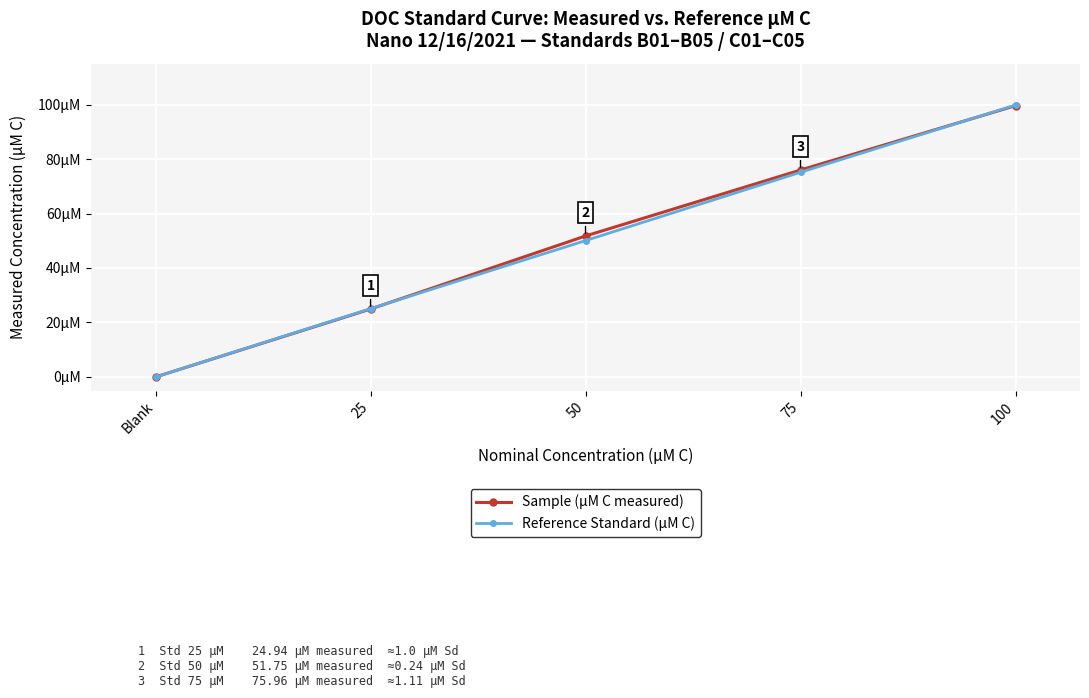

What are all the series names shown in the legend?

Sample (µM C measured), Reference Standard (µM C)